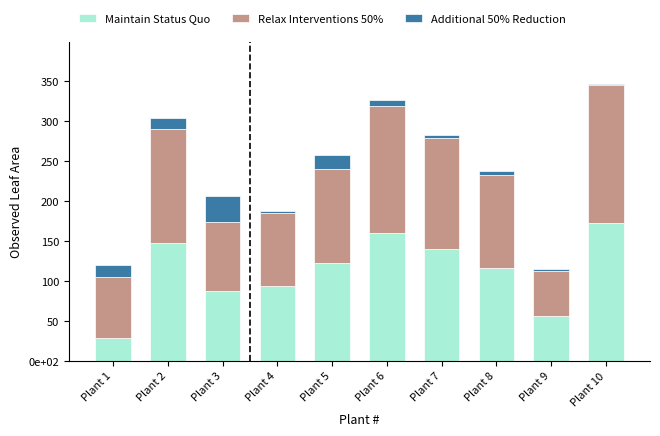

Are the bars grouped side by side (vs. stacked)?

No